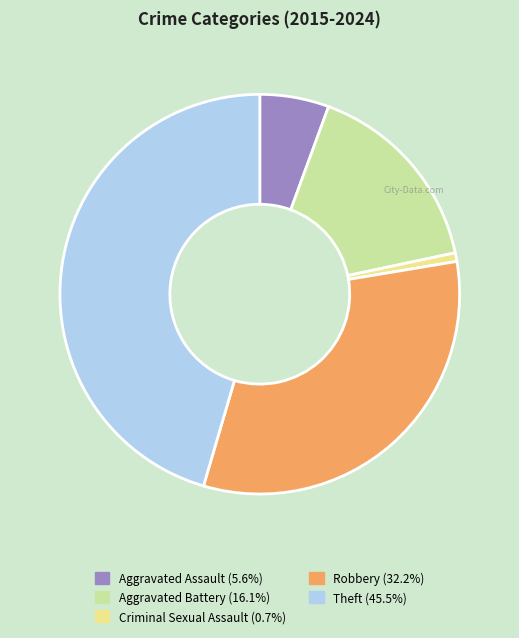

Is it true that Theft is 53% of the pie?

False